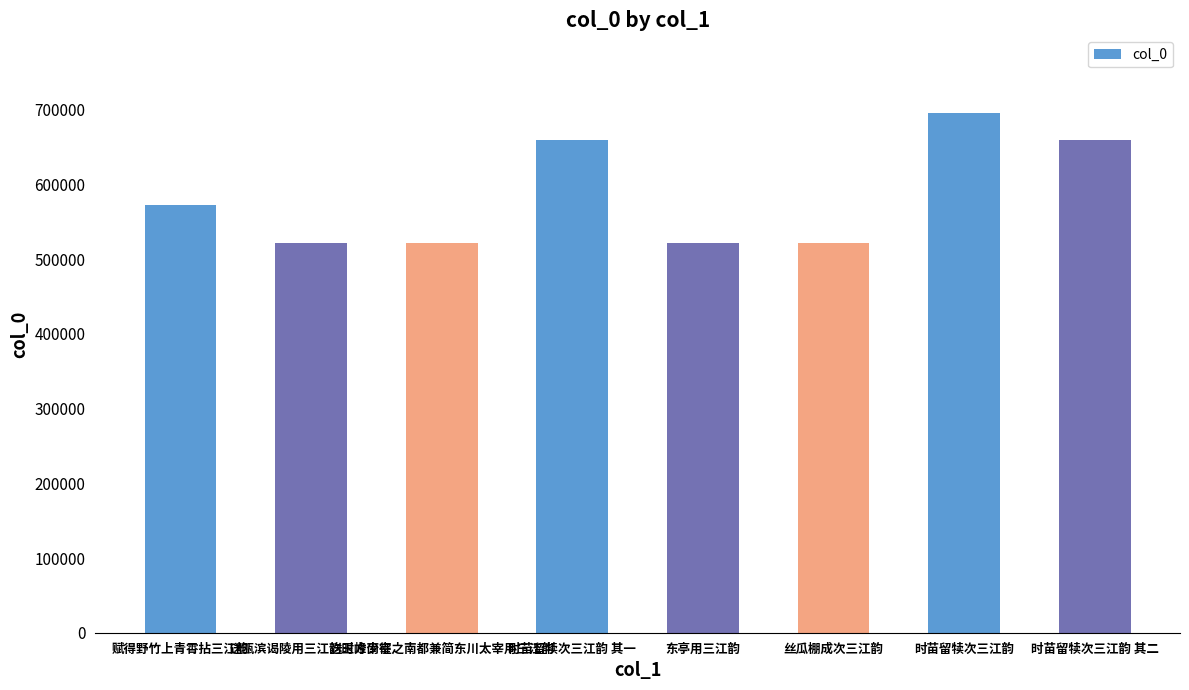

The chart shows a value of 522105 at 东亭用三江韵. True or false?

True